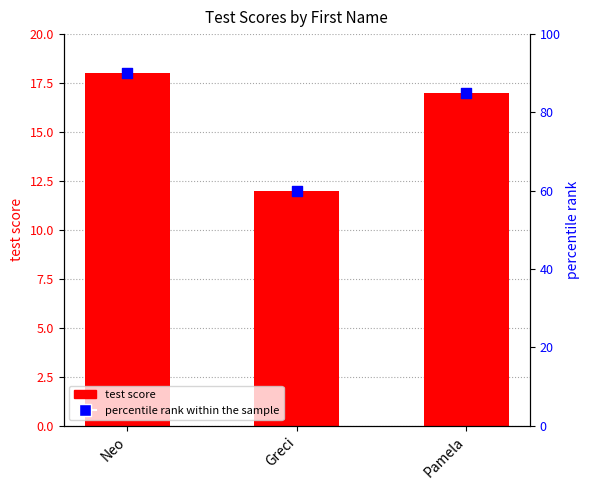

What are all the series names shown in the legend?

test score, percentile rank within the sample